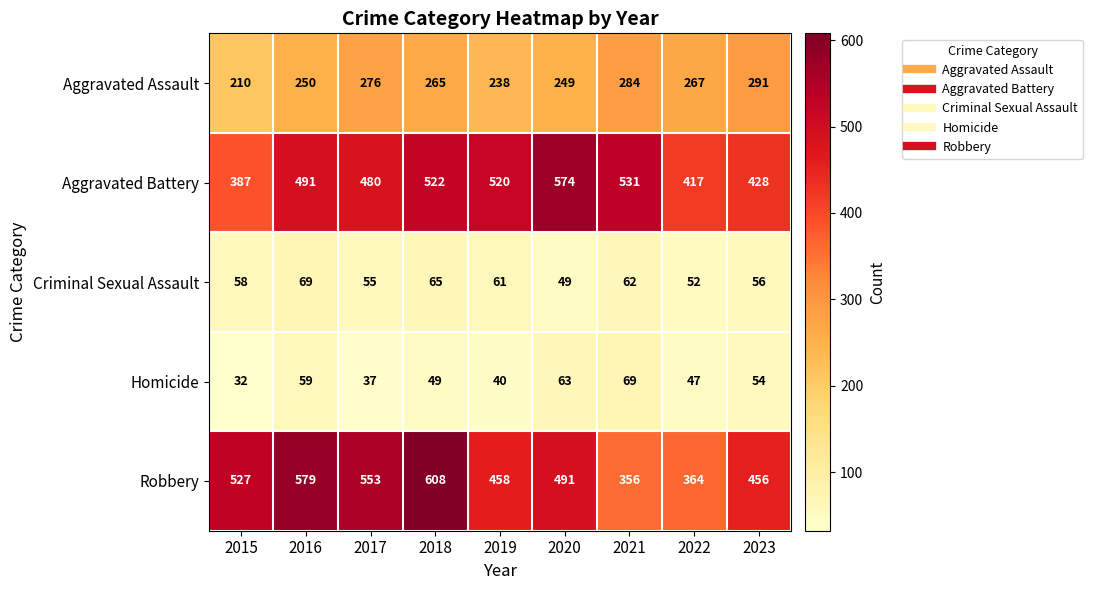

Rank the series at 2017 from highest to lowest value.

Robbery, Aggravated Battery, Aggravated Assault, Criminal Sexual Assault, Homicide